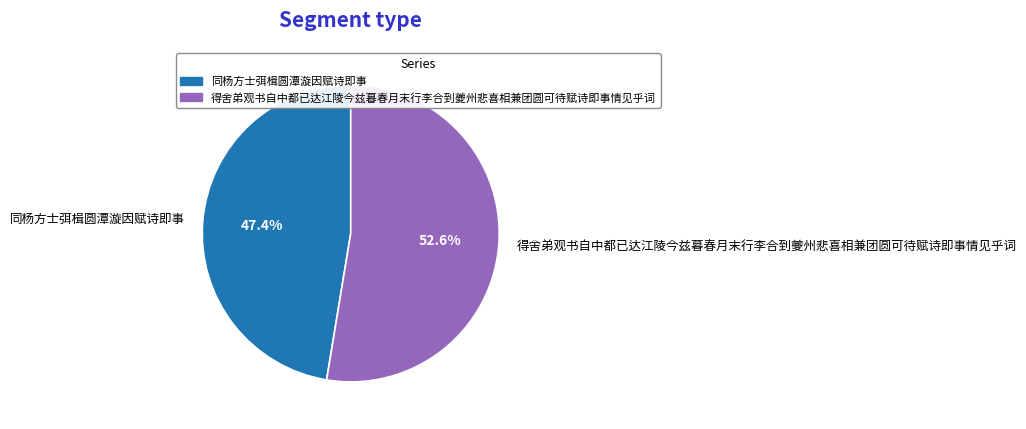

To the nearest percent, what percentage of the pie is 得舍弟观书自中都已达江陵今兹暮春月末行李合到夔州悲喜相兼团圆可待赋诗即事情见乎词?

53%